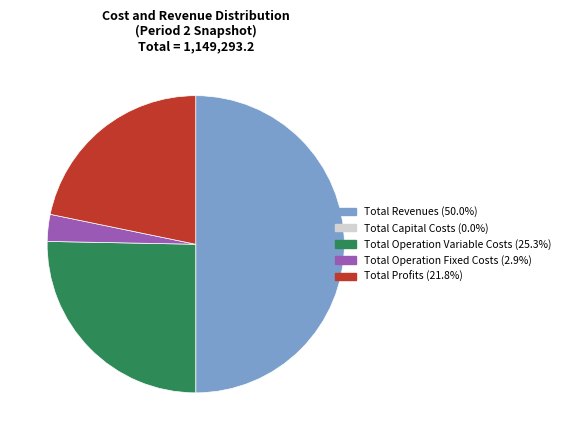

Is the sum of Total Profits and Total Operation Variable Costs greater than half?

No